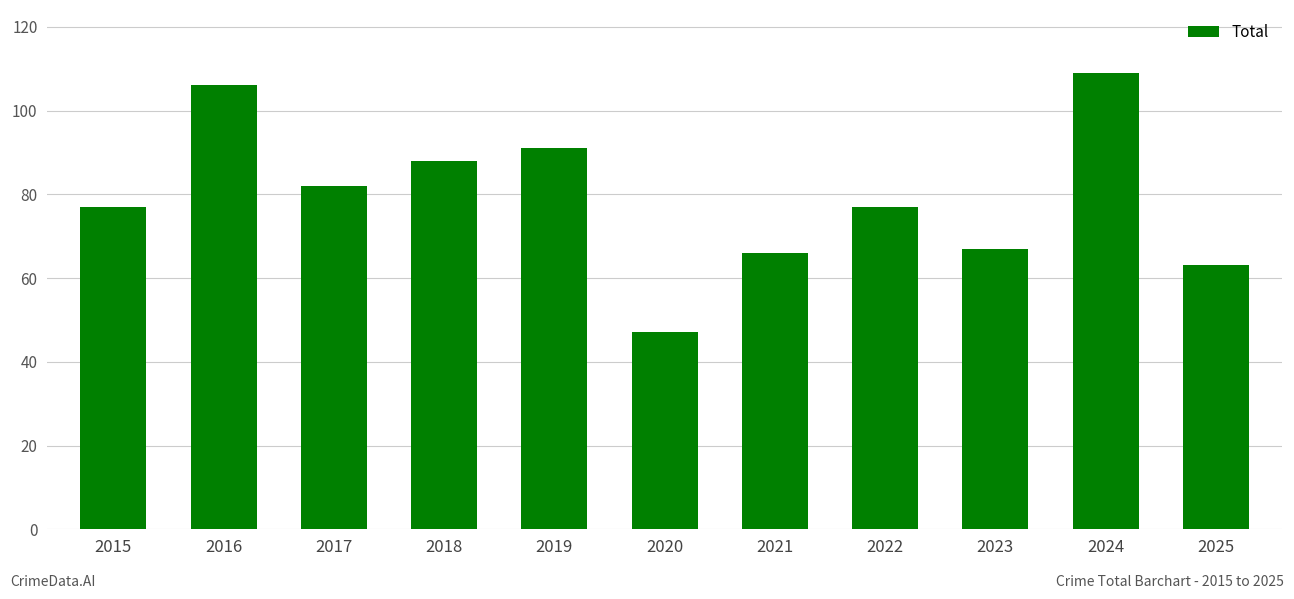

Between 2019 and 2016, which is larger?

2016